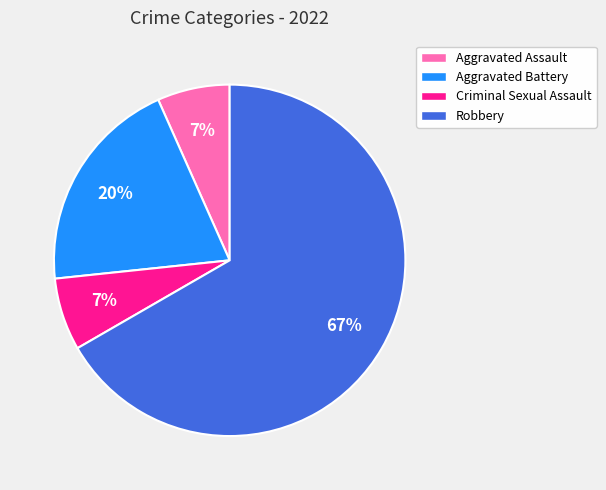

To the nearest percent, what portion does Aggravated Assault represent?

7%